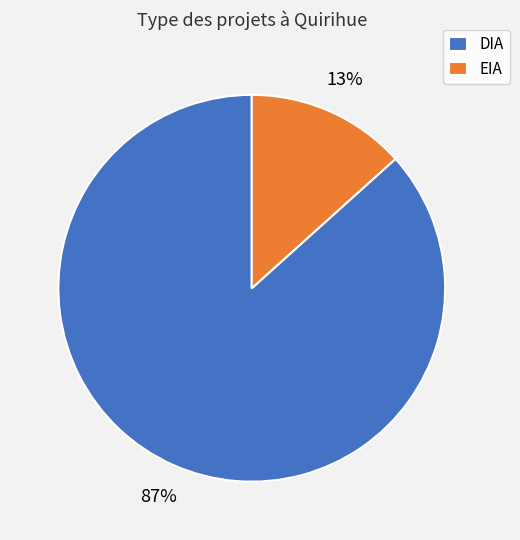

Which slice is the largest?

DIA